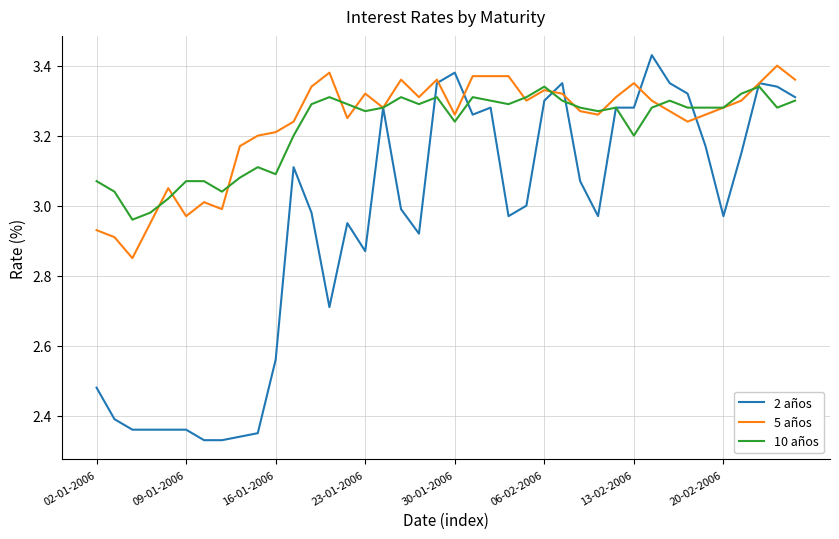

Which series has the largest range (max minus min)?

2 años